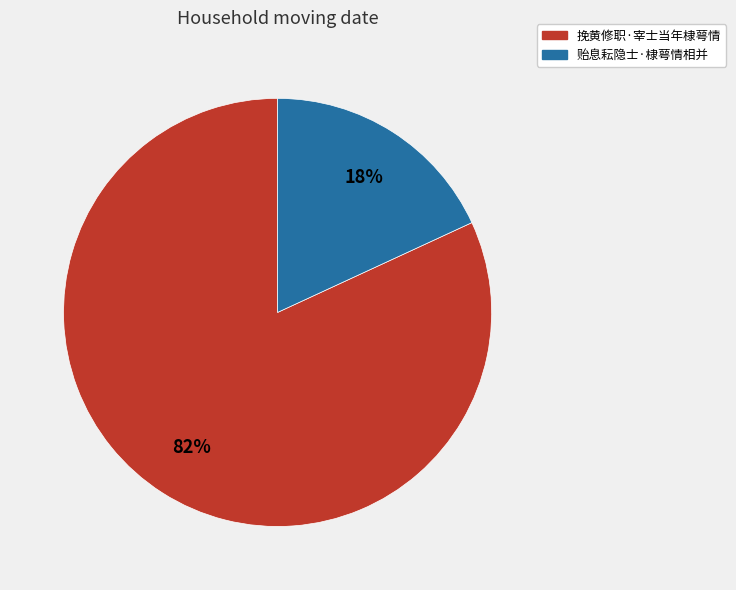

Is it true that 挽黄修职·宰士当年棣萼情 is 68% of the pie?

False